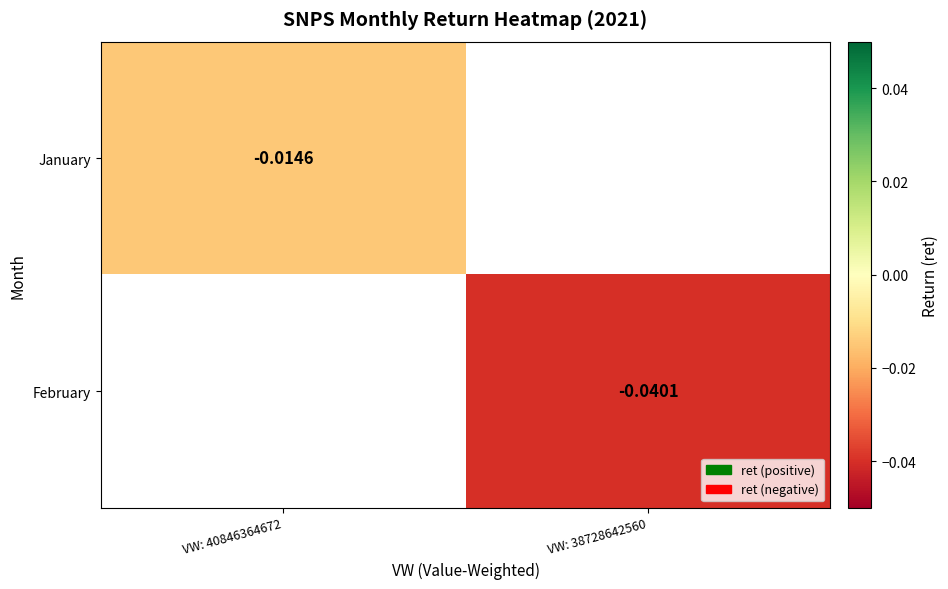

How many series are shown in this chart?

2